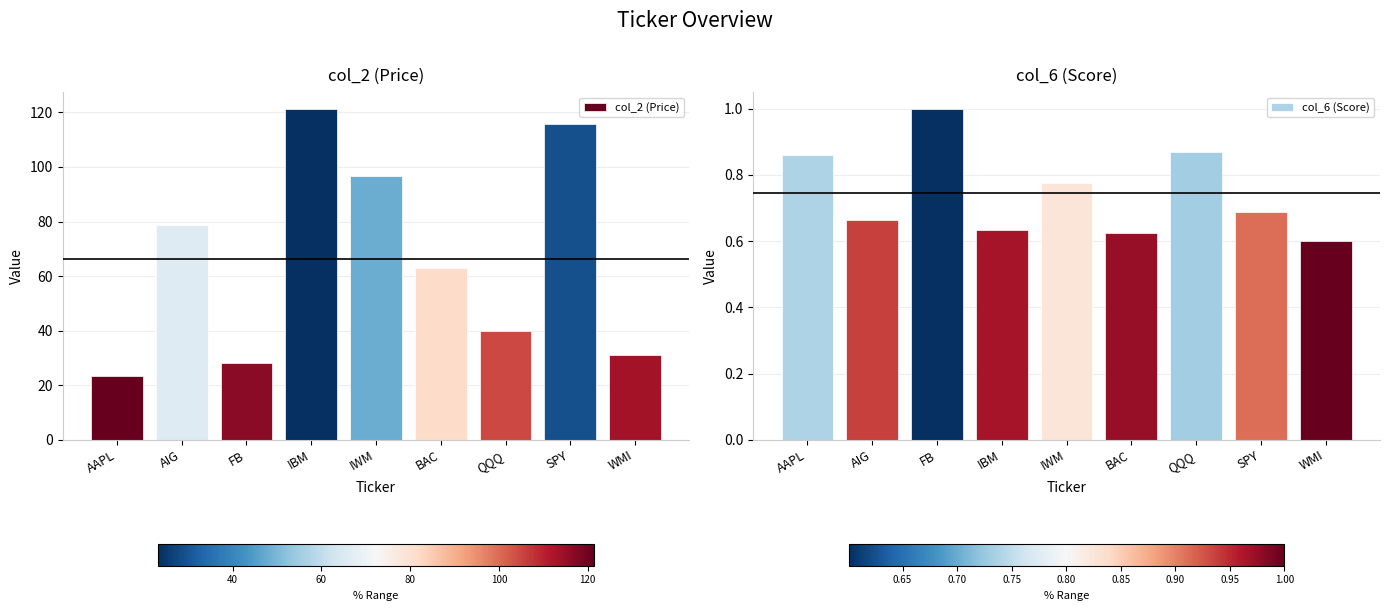

Which has a higher value, IWM or AAPL?

IWM